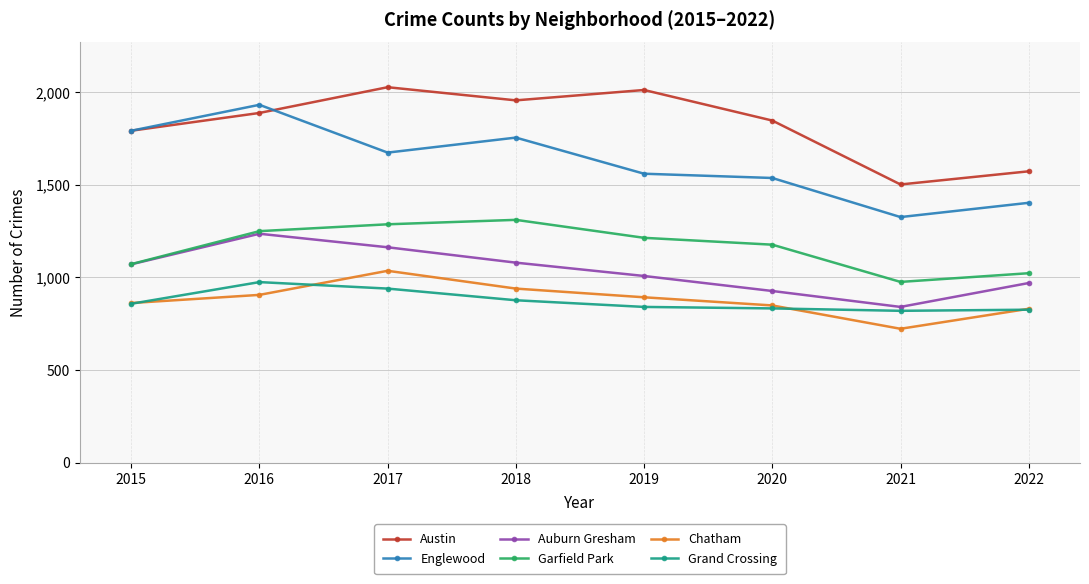

Is this an area chart (filled region under the line)?

No